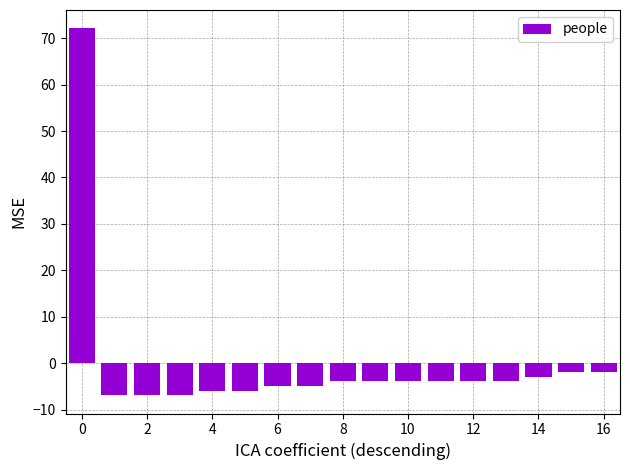

What is the value of the 10th bar from the left?

-3.9